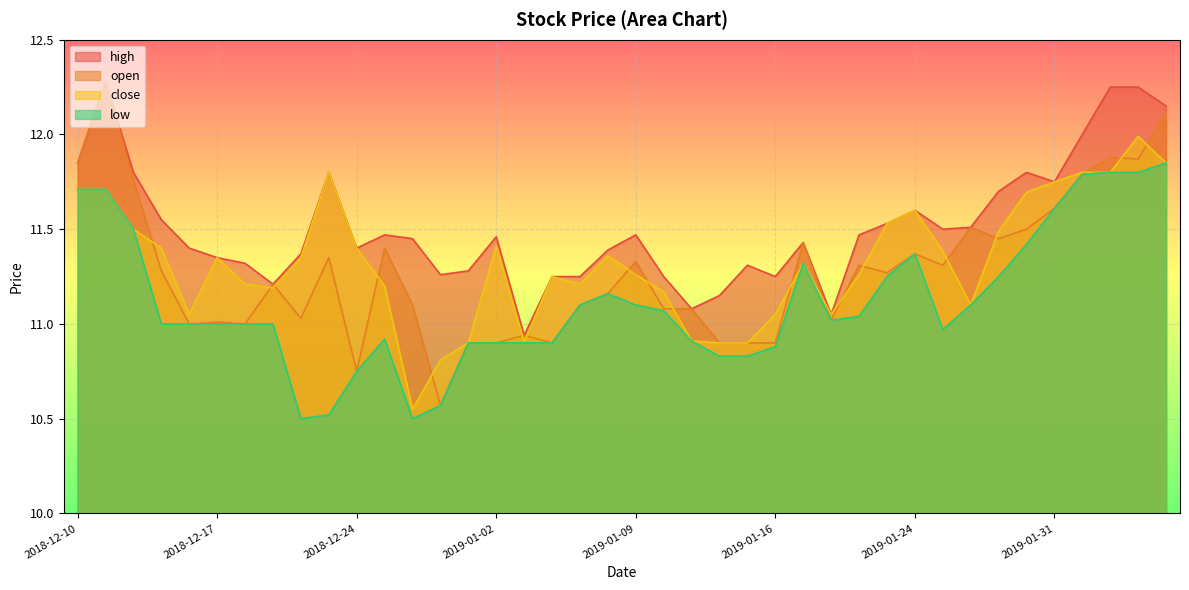

Which series has the largest range (max minus min)?

open